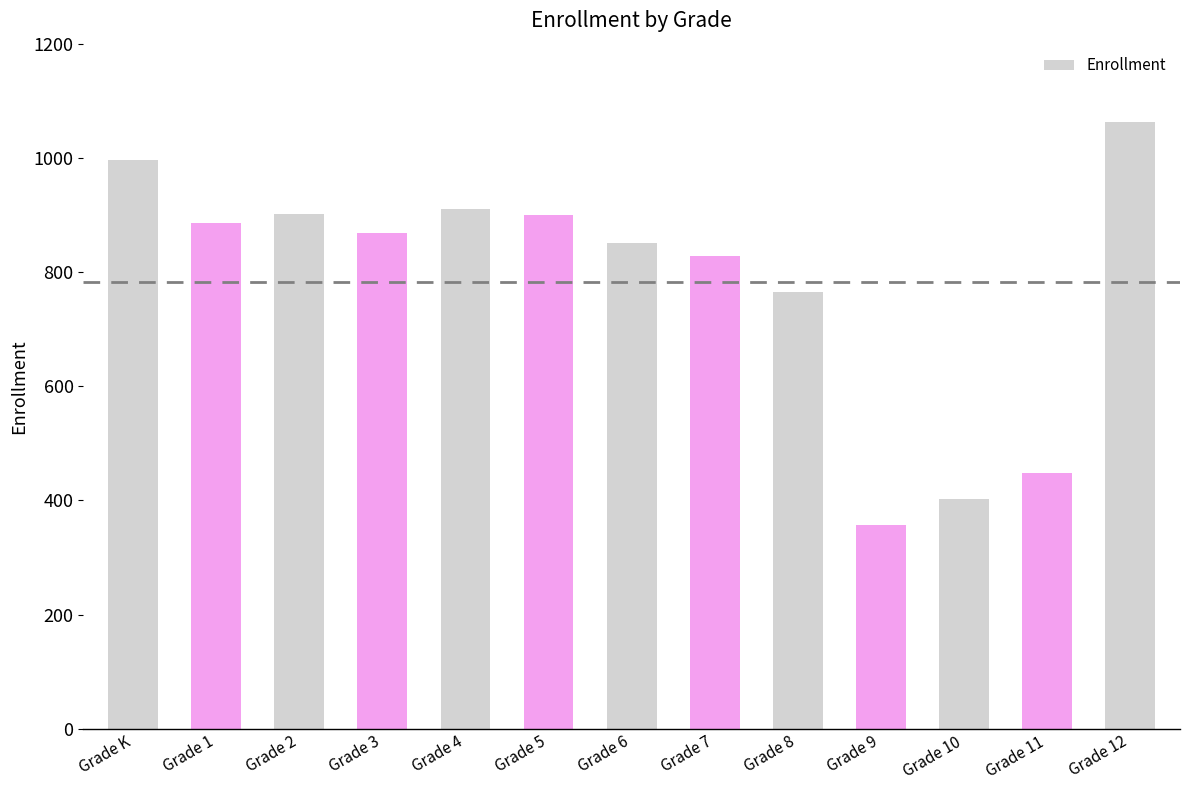

What is the label of the 4th bar from the right?

Grade 9